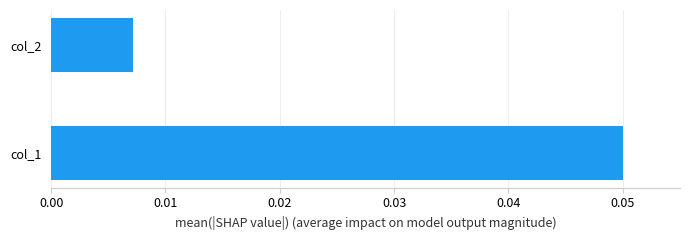

Count the number of categories in the chart.

2